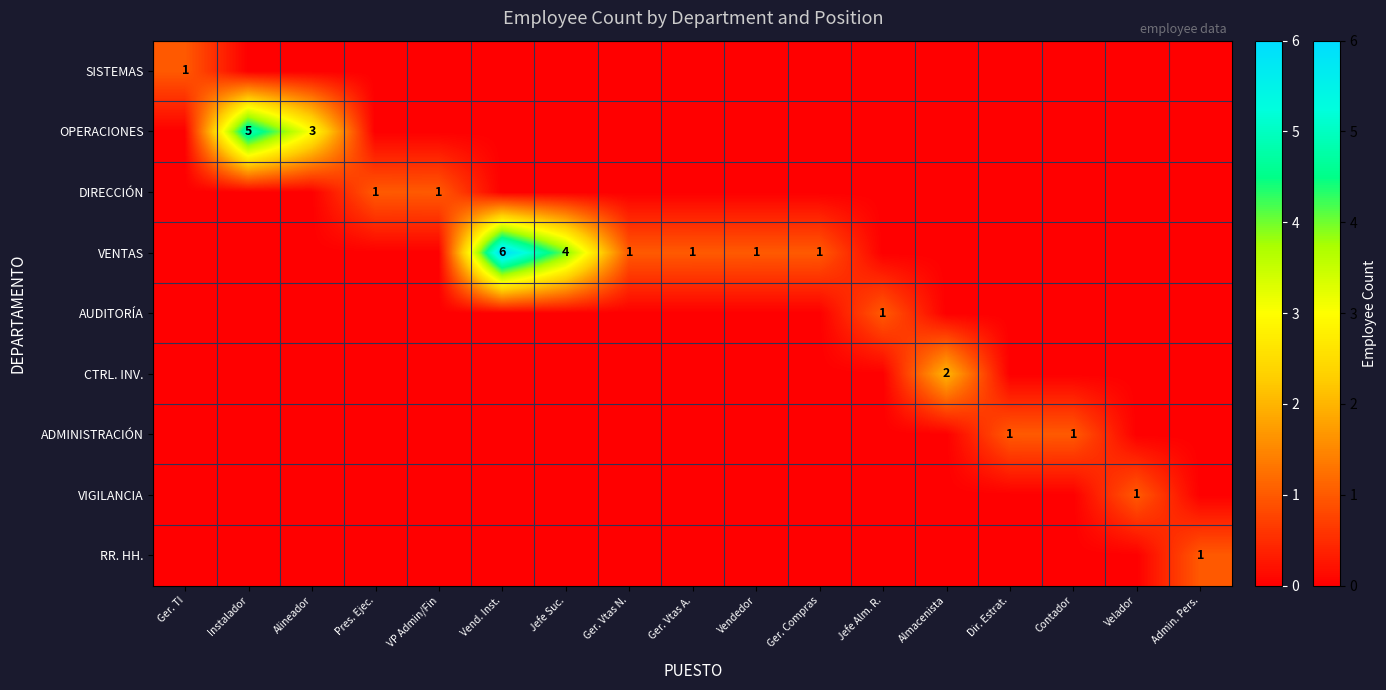

True or false: VENTAS has a value of 6 at Jefe Suc..

False